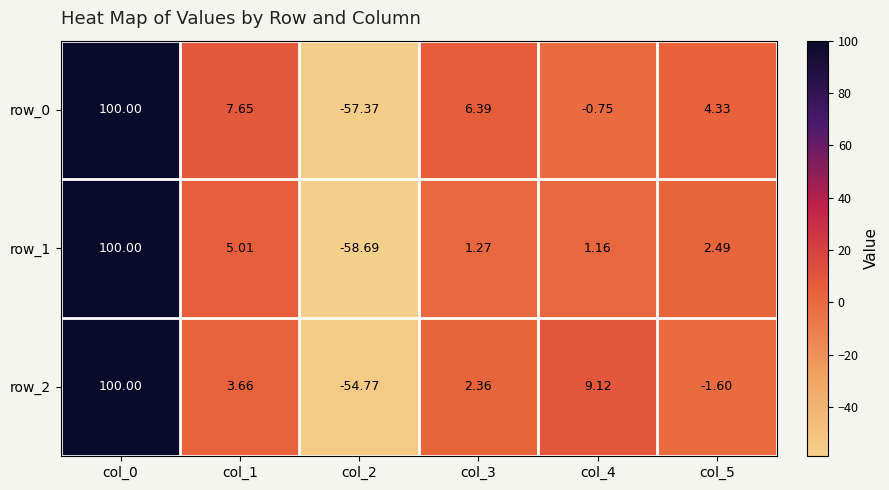

List the labels in order of row_1 value, largest first.

col_0, col_1, col_5, col_3, col_4, col_2